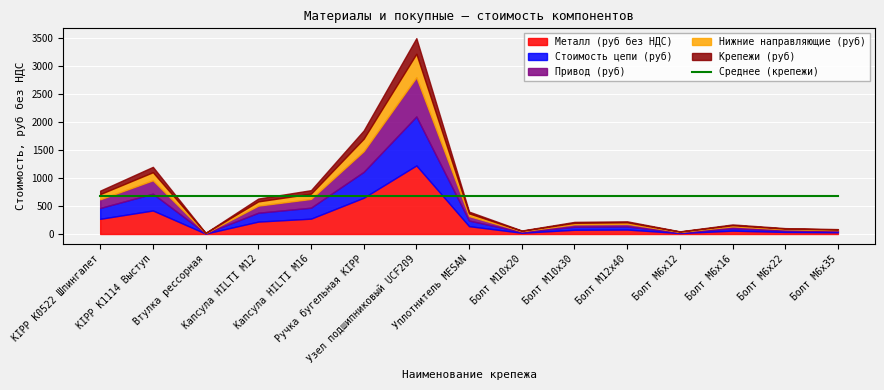

How many lines are shown in the chart?

5